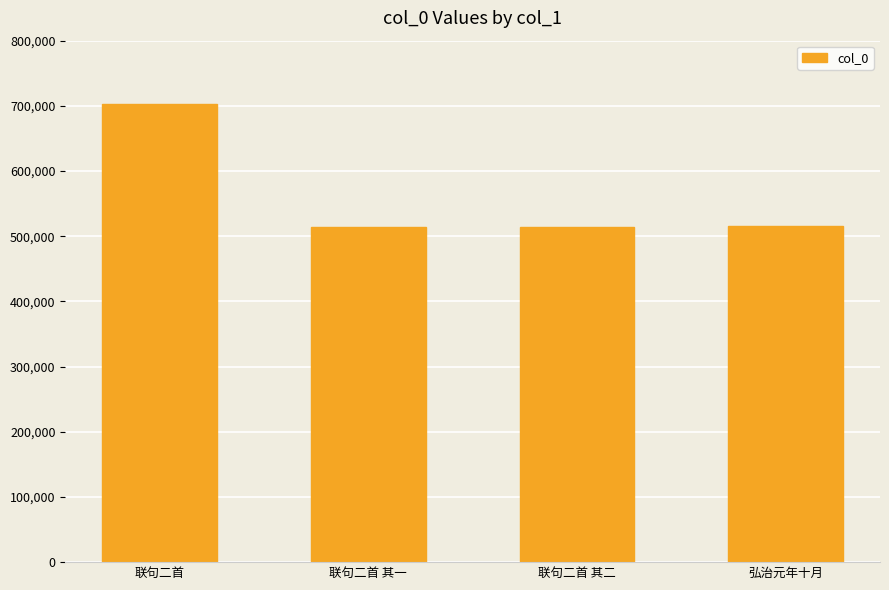

How many bars are there in total?

4